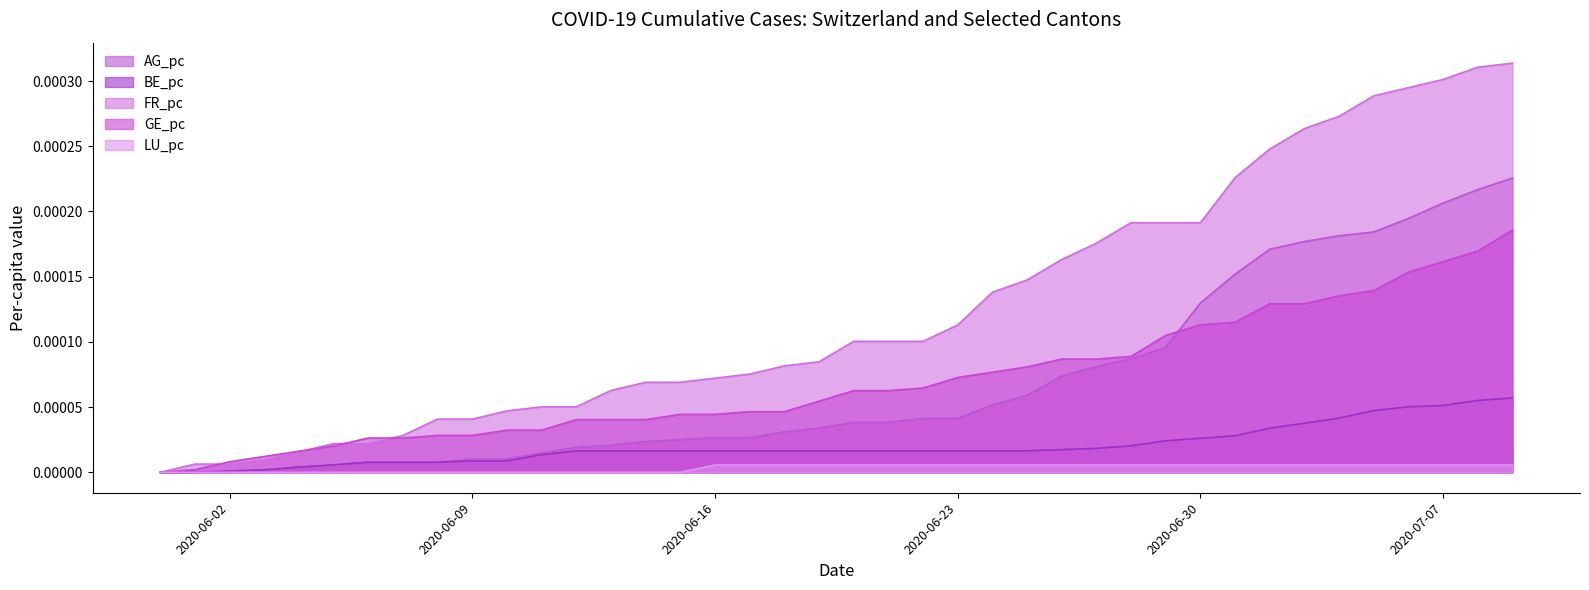

Rank the series at 2020-07-07 from lowest to highest value.

LU_pc, BE_pc, GE_pc, AG_pc, FR_pc